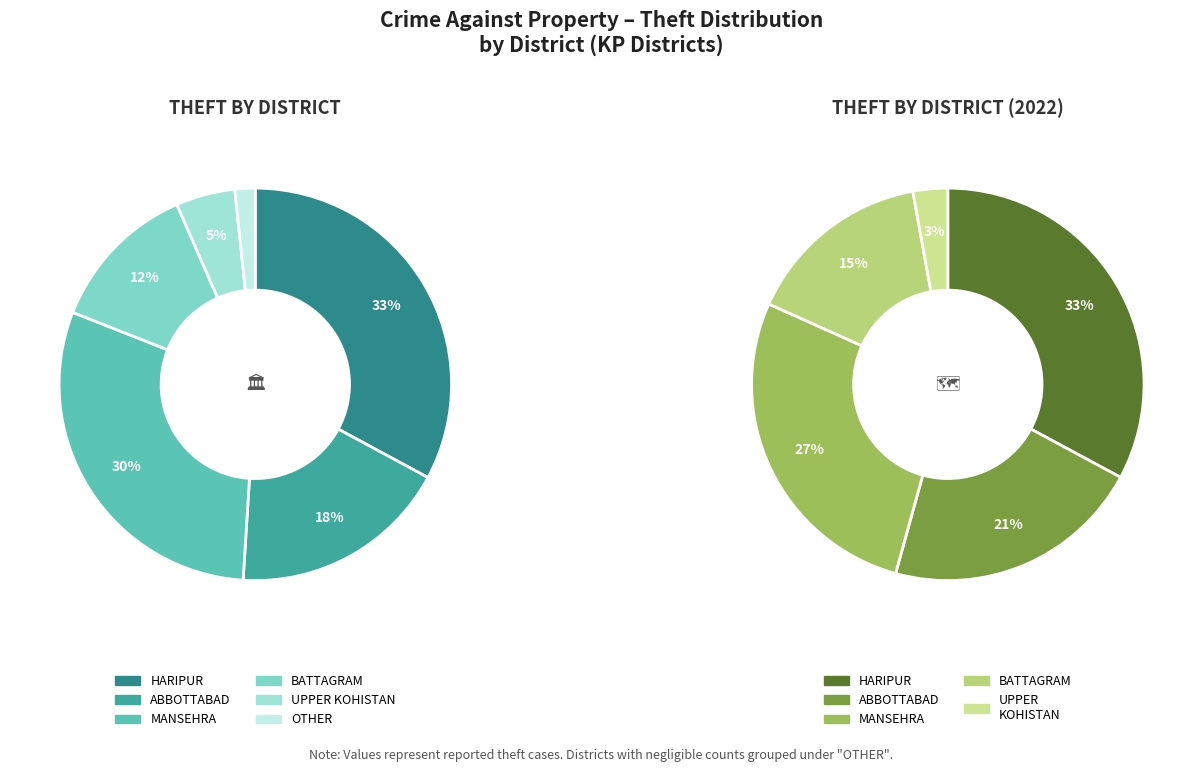

Which category has the biggest portion of the pie?

HARIPUR 2022